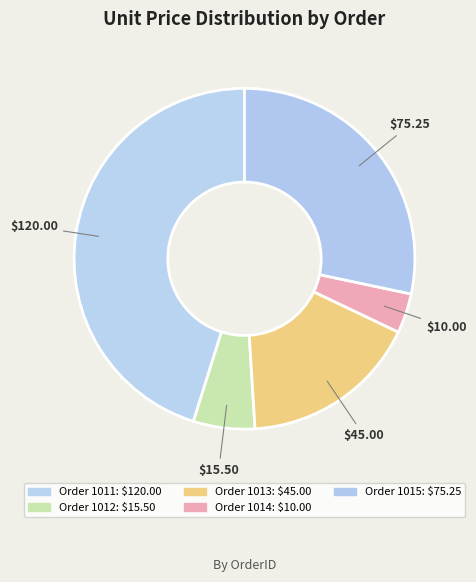

What is the largest slice in the pie chart?

1011